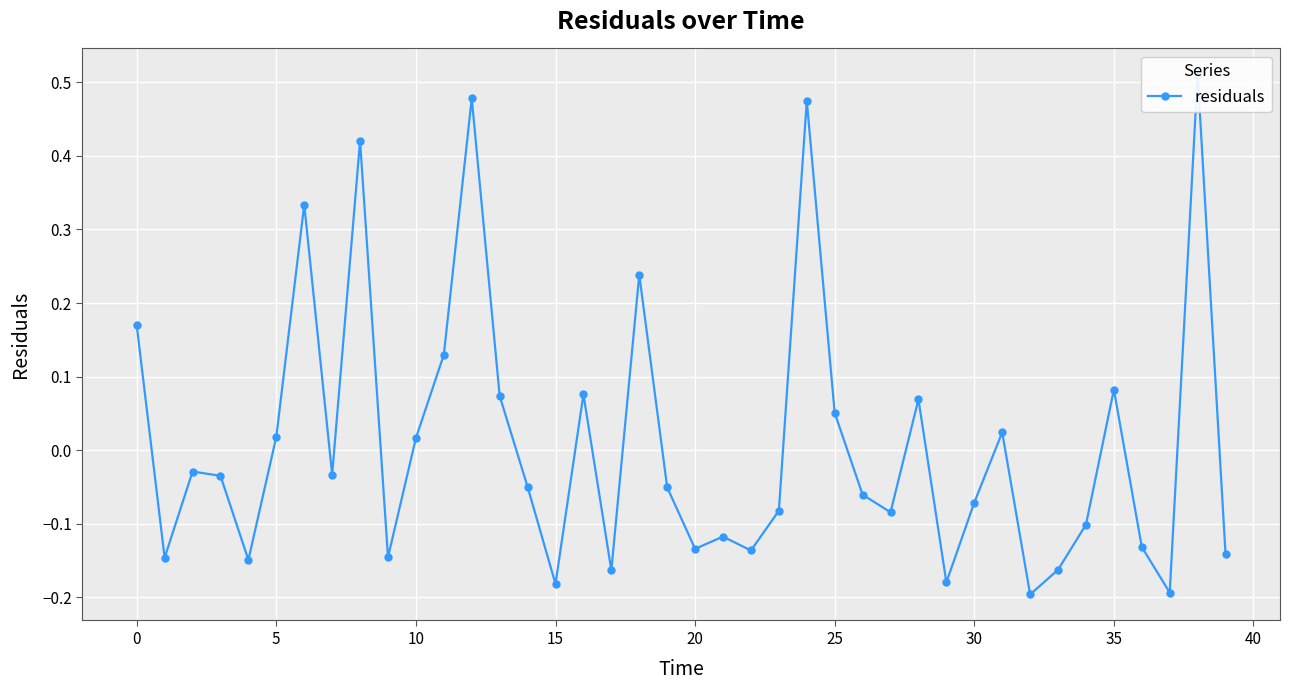

What is the difference between the maximum and minimum values?

0.7